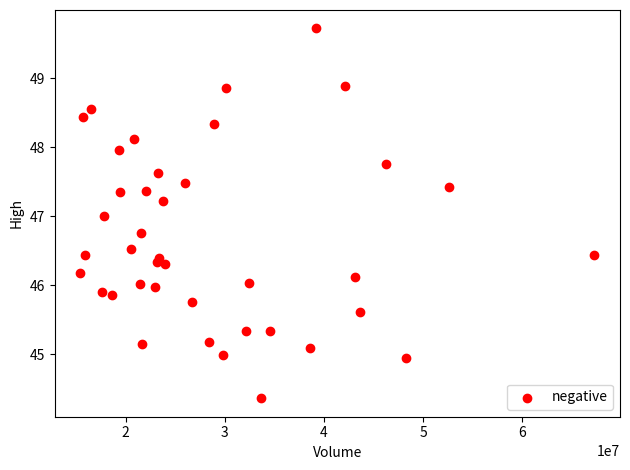

What is the range of X values (max minus min)?

51864819.0